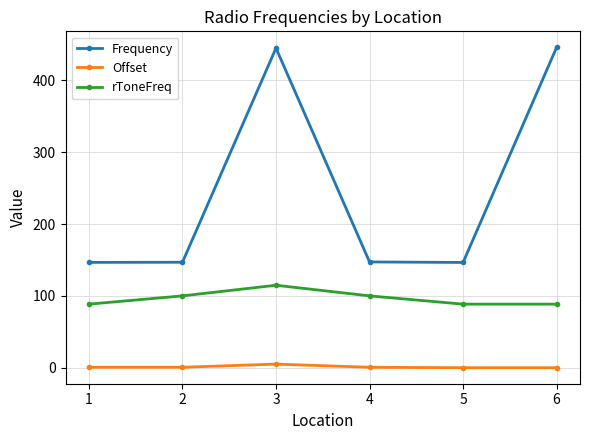

The rToneFreq series shows 153.4 at 6. True or false?

False